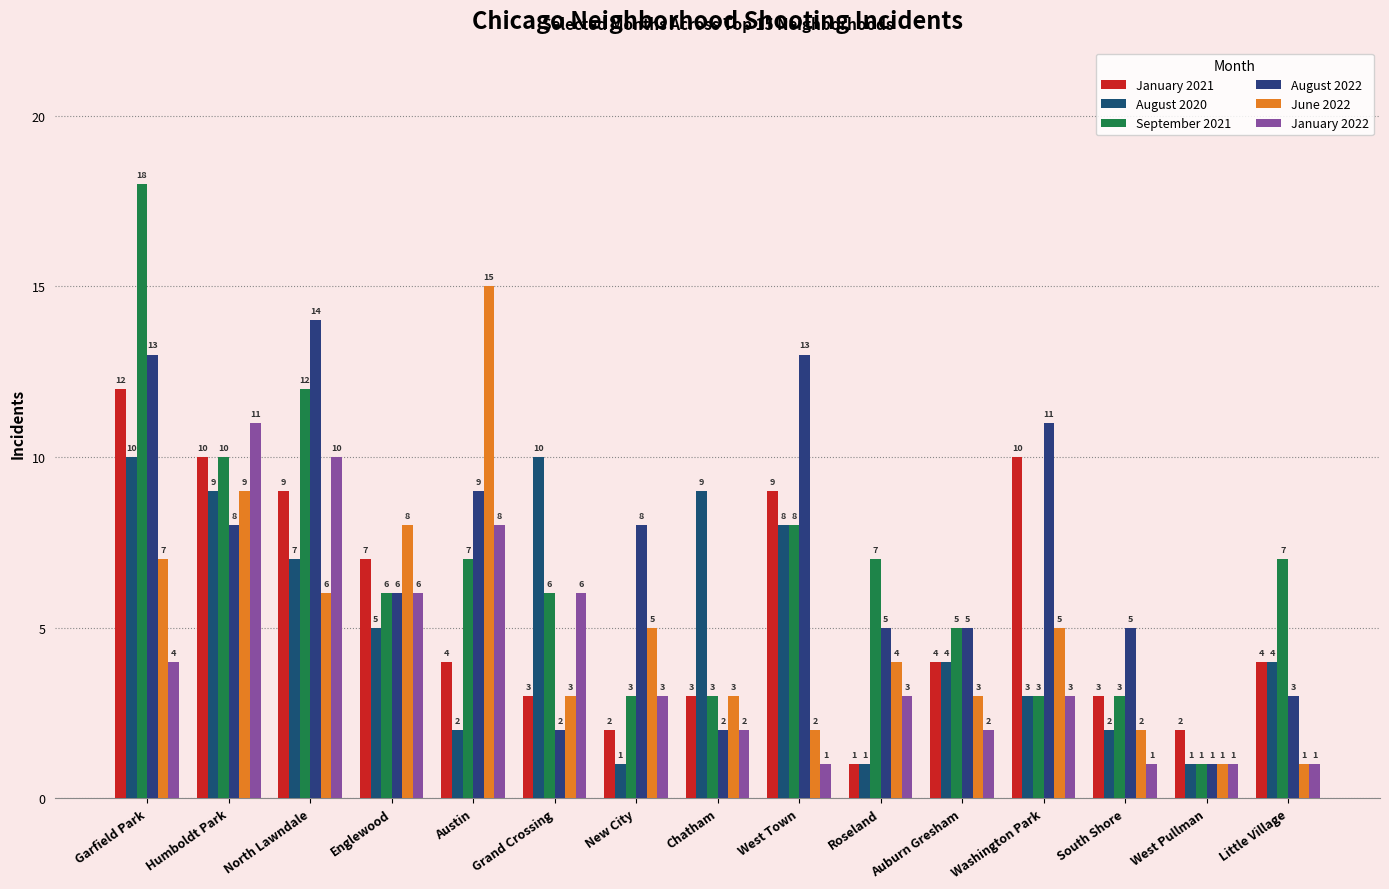

The September 2021 series shows 2 at Grand Crossing. True or false?

False